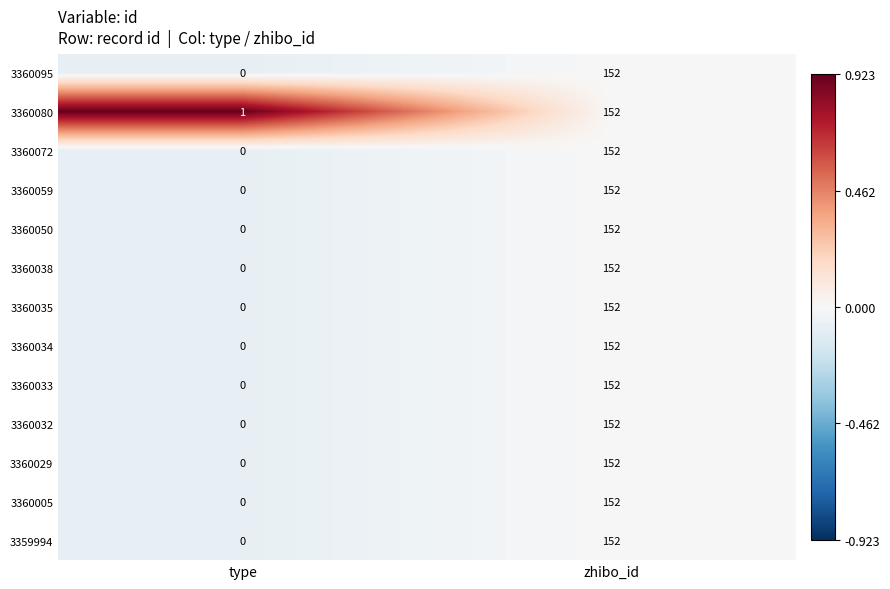

At which label is 3360035 closest to 76?

type